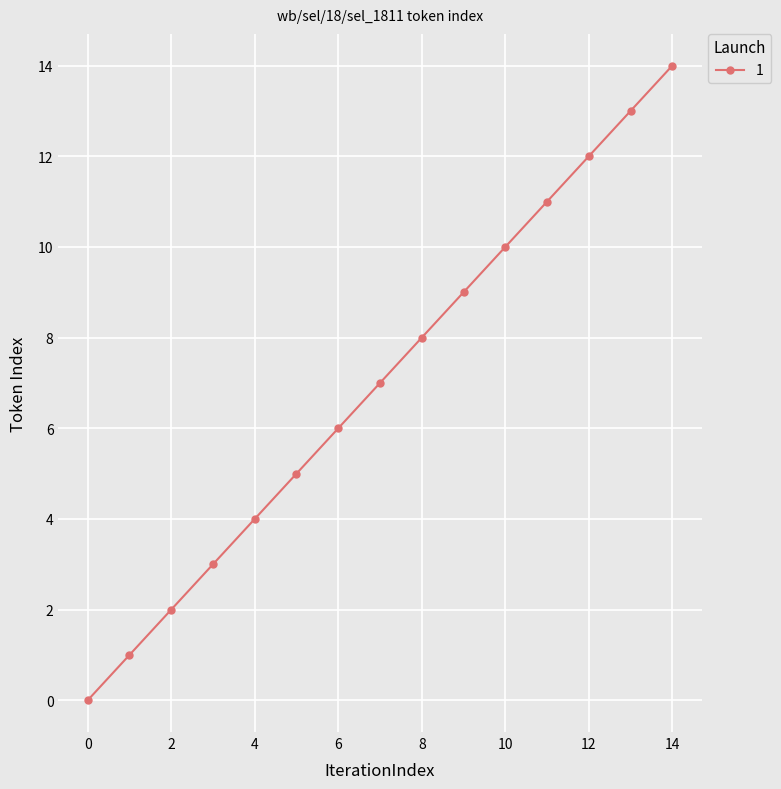

What is the maximum value shown in the chart?

14